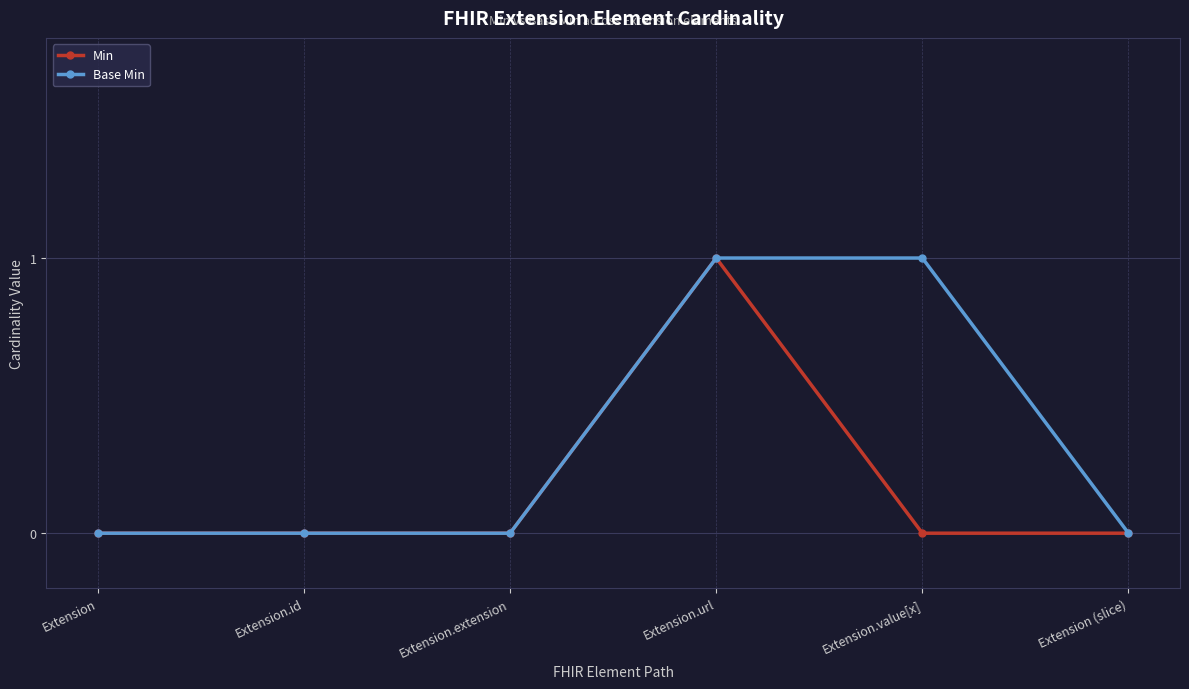

What is the label of the 6th point from the right?

Extension